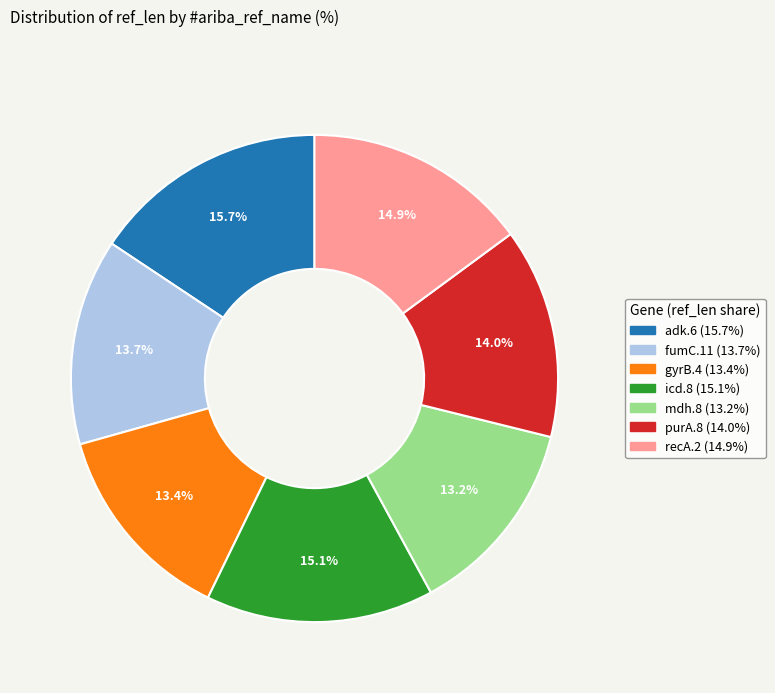

What percentage is NOT represented by adk.6?

84.3%